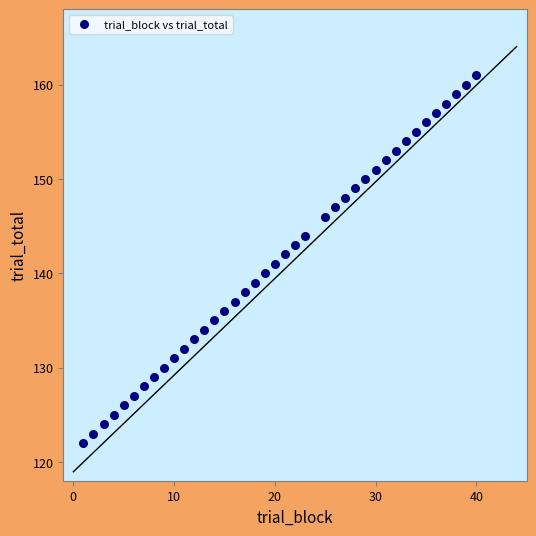

What is the range of X values (max minus min)?

39